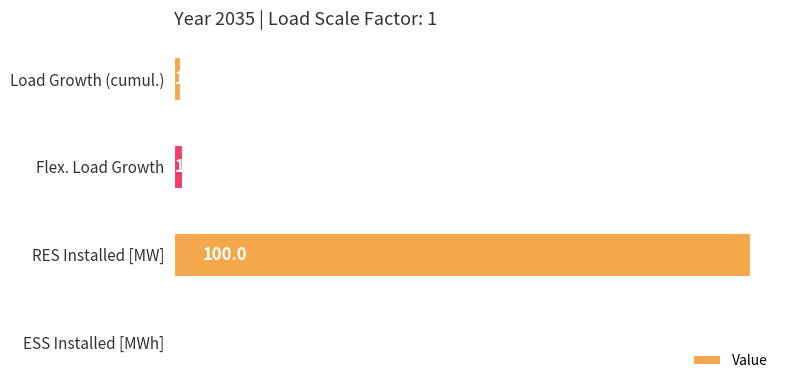

At which label is the value closest to 50?

Flex. Load Growth